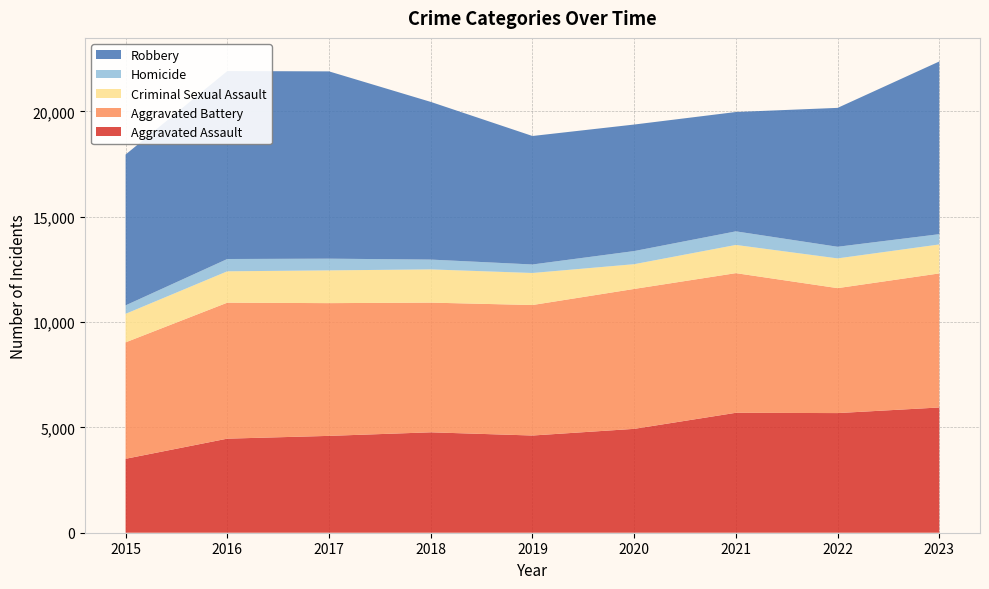

Reading right to left, list all the values displayed in this chart.

Aggravated Assault: 2023=5946	2022=5680	2021=5694	2020=4931	2019=4615	2018=4767	2017=4598	2016=4466	2015=3510
Aggravated Battery: 2023=6365	2022=5932	2021=6630	2020=6643	2019=6195	2018=6157	2017=6302	2016=6456	2015=5528
Criminal Sexual Assault: 2023=1375	2022=1412	2021=1339	2020=1175	2019=1521	2018=1578	2017=1555	2016=1489	2015=1354
Homicide: 2023=488	2022=552	2021=645	2020=623	2019=404	2018=466	2017=556	2016=584	2015=402
Robbery: 2023=8200	2022=6594	2021=5666	2020=6007	2019=6100	2018=7486	2017=8892	2016=8923	2015=7160